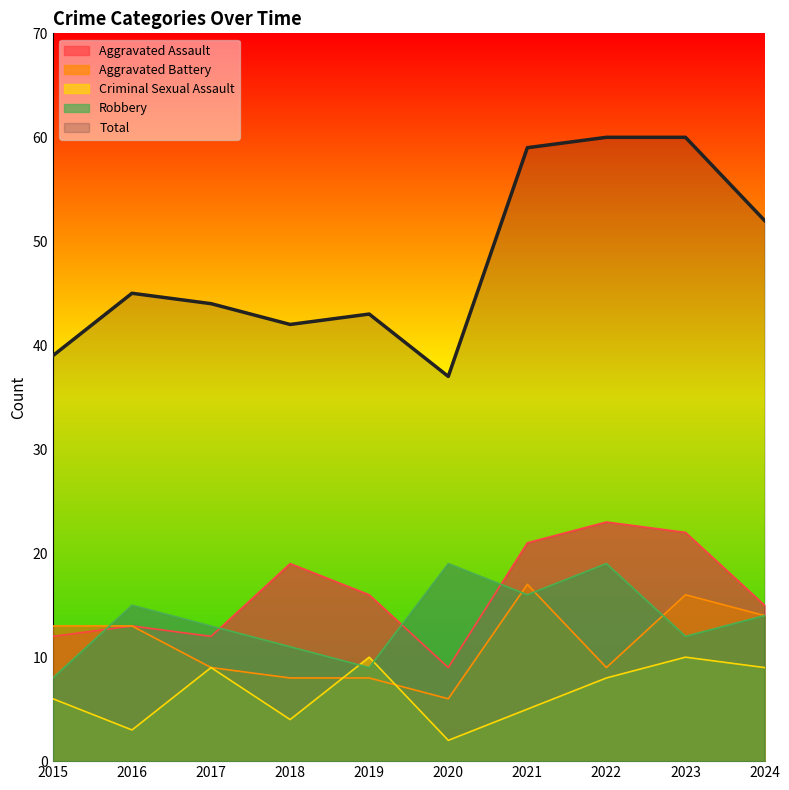

What is the value of the Aggravated Battery point at the 4th from the left?

8